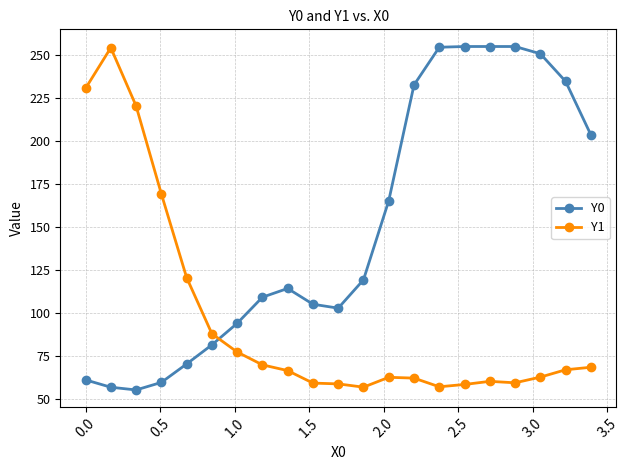

In Y1, how many points are higher than both neighbors (excluding endpoints)?

3